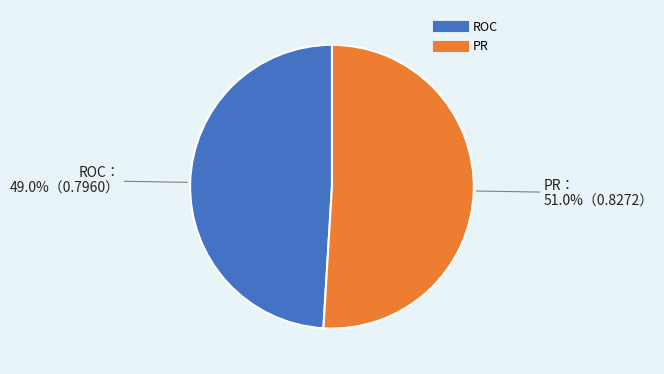

Is there a majority slice in this chart?

Yes